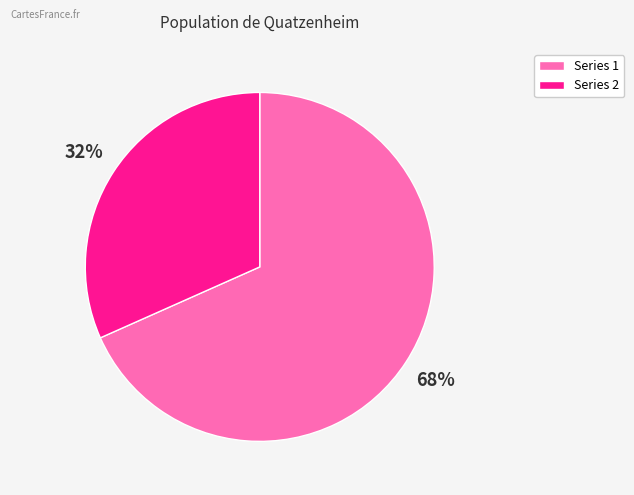

Is there a majority slice in this chart?

Yes